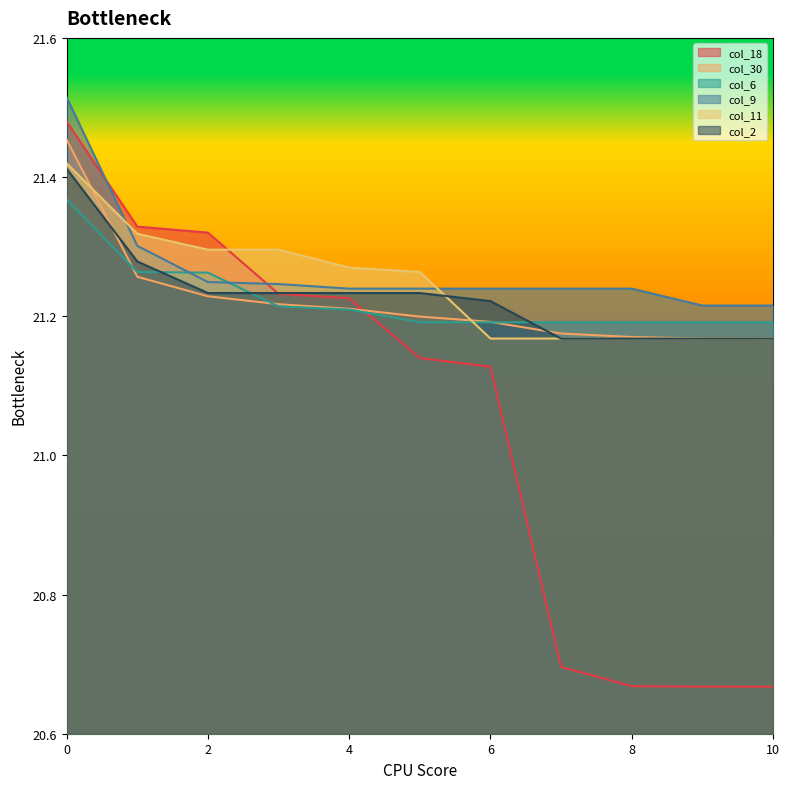

What is the average value of the col_9 series?

21.3